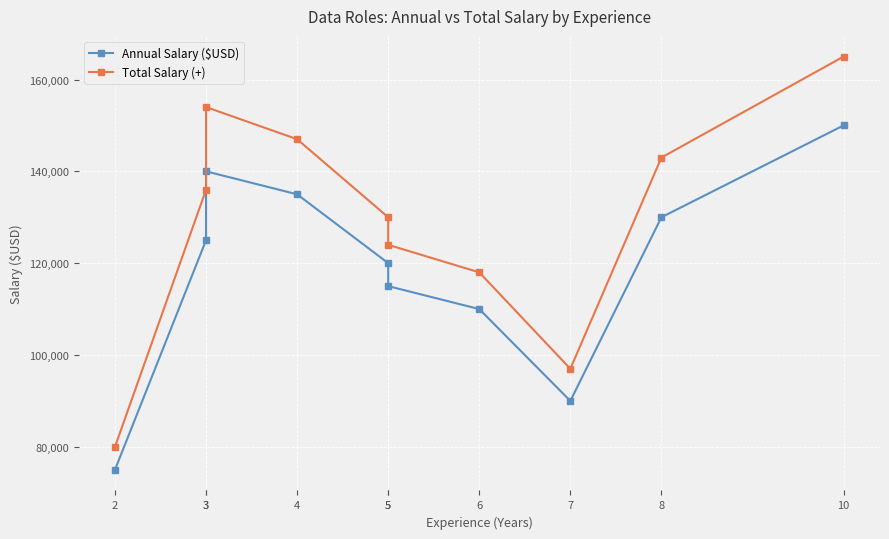

The Total Salary (+) series shows 143000 at 8. True or false?

True